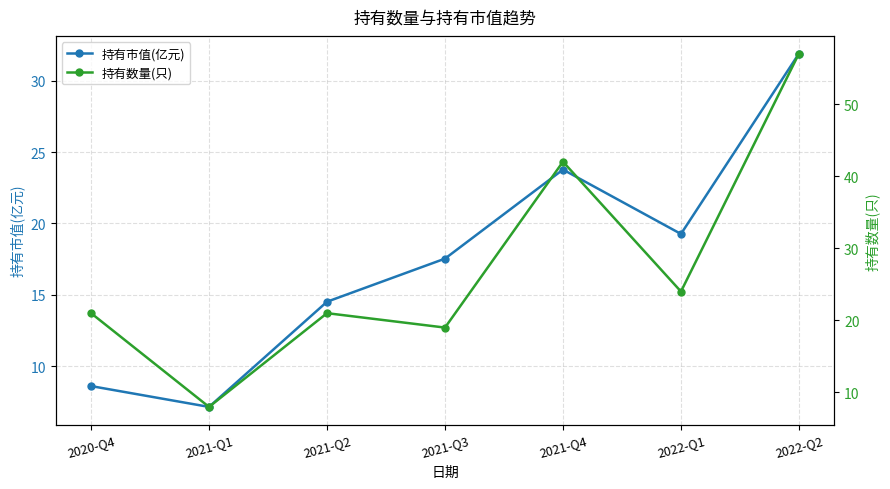

List the series in order of their overall mean, highest first.

持有数量(只), 持有市值(亿元)